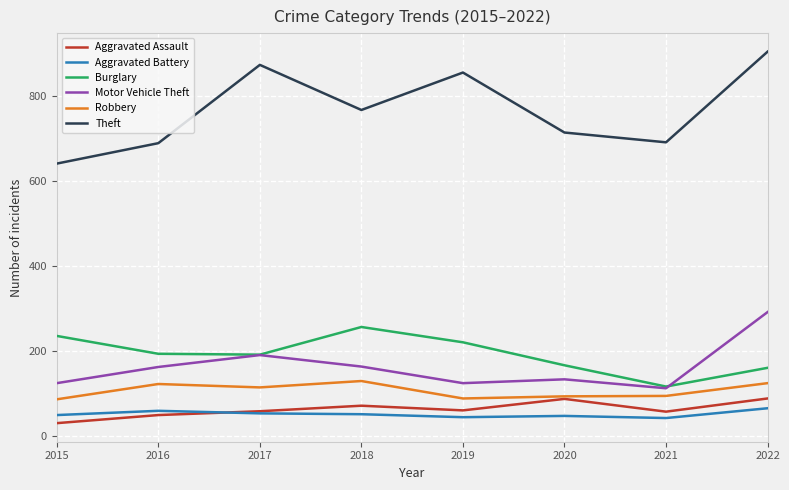

What is the spread (max minus min) of values at 2017?

819